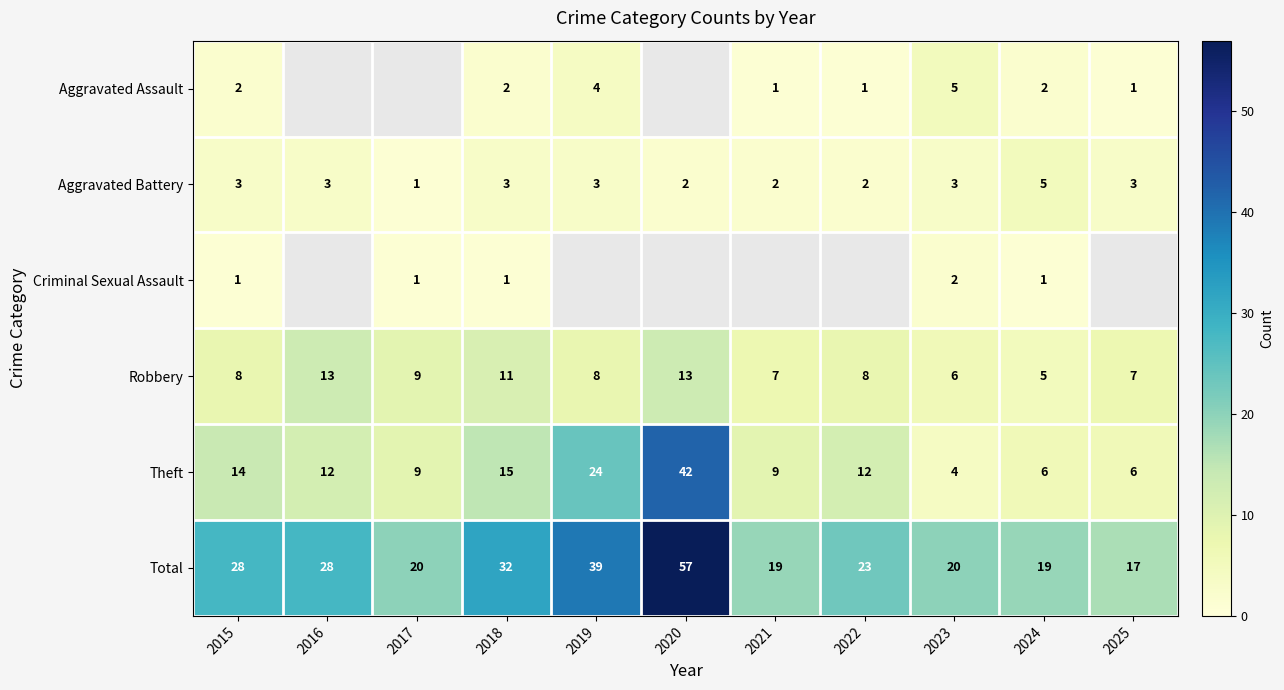

Between 2025 and 2019, which is larger?

2019